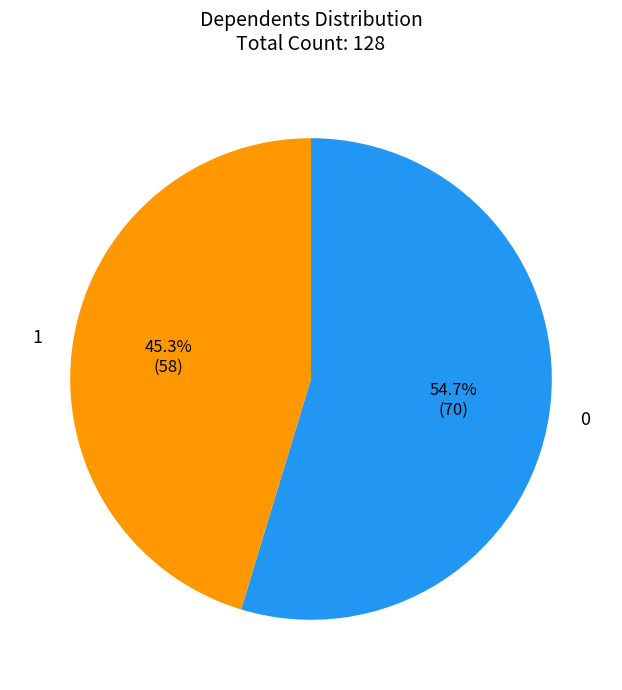

Combined, what portion of the pie is 1 and 0?

100.0%